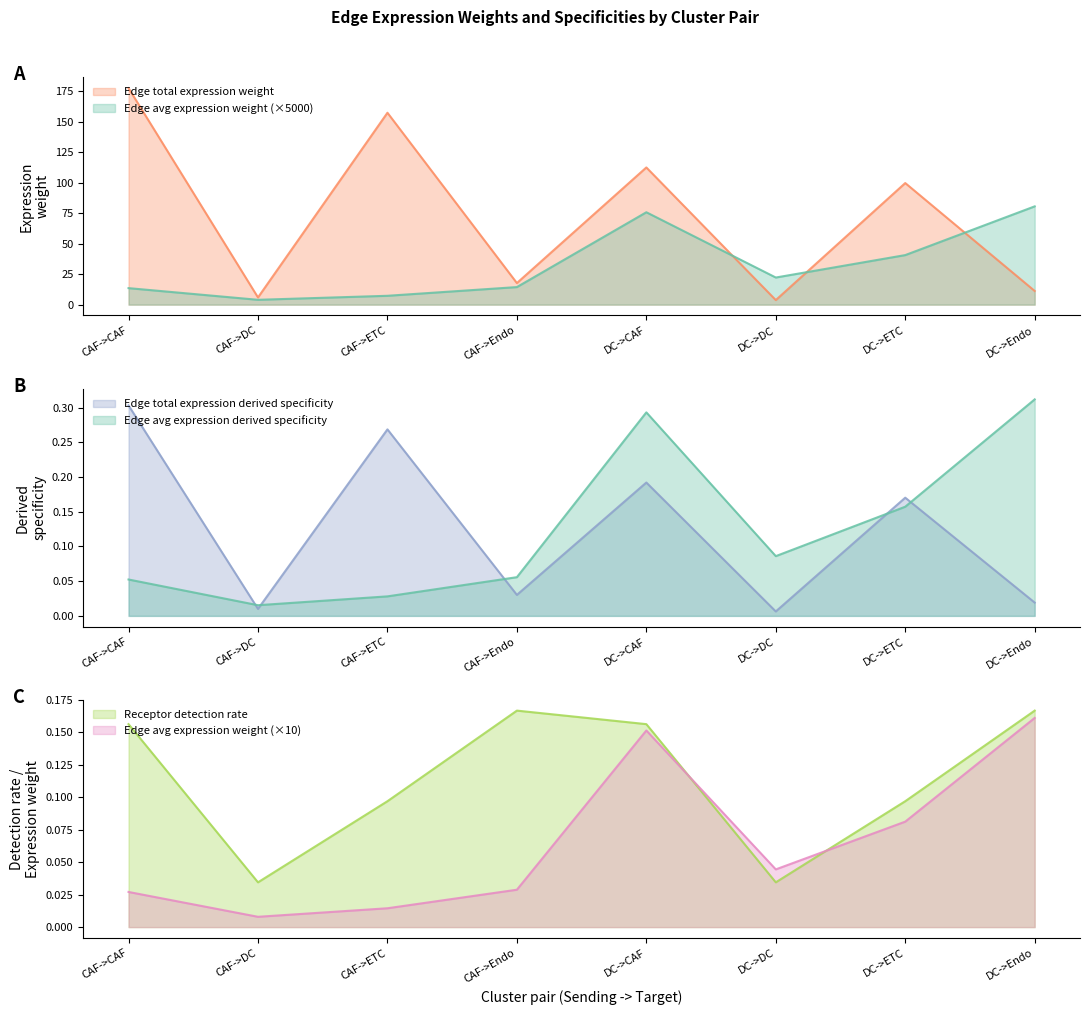

Where is the first local maximum for Receptor detection rate?

CAF->Endo